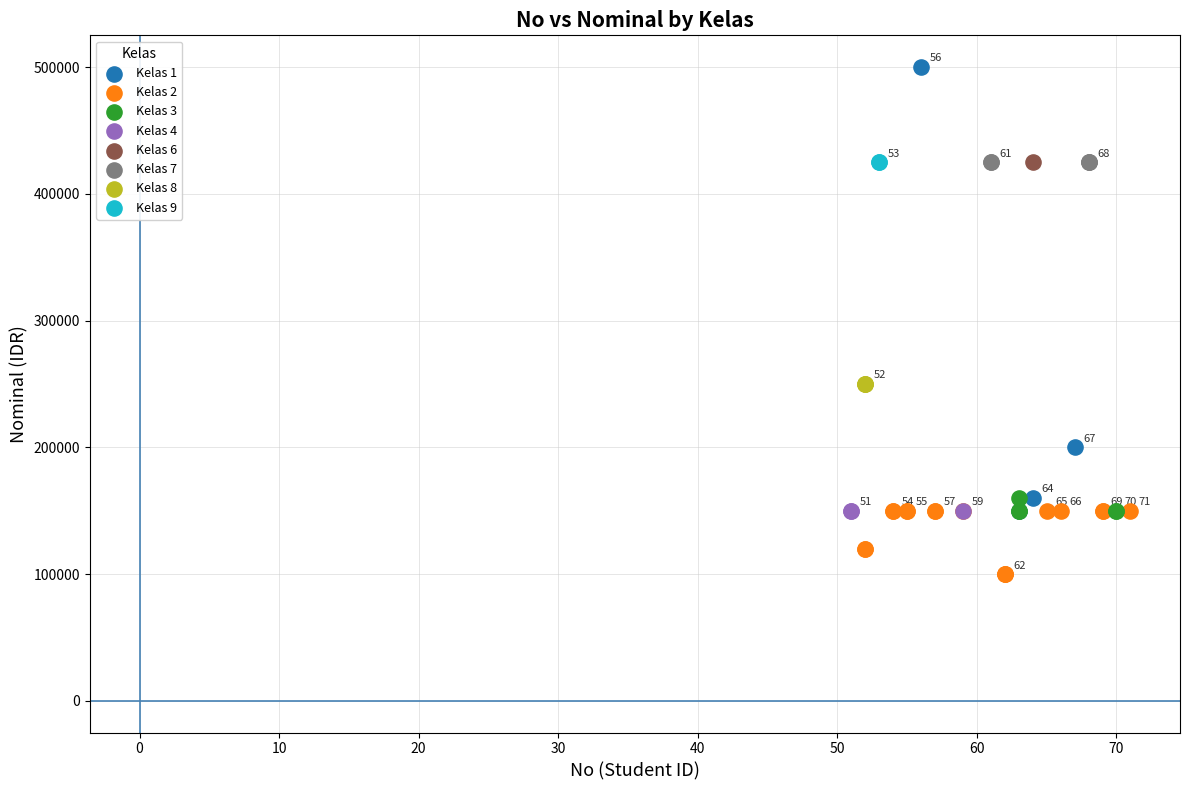

What are all the series names shown in the legend?

Kelas 1, Kelas 2, Kelas 3, Kelas 4, Kelas 6, Kelas 7, Kelas 8, Kelas 9